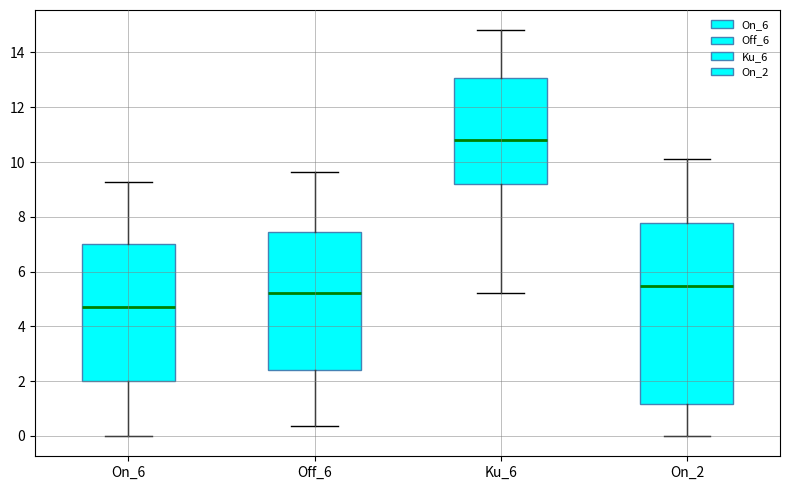

Which box is the tallest, from its lower edge to its upper edge?

On_2